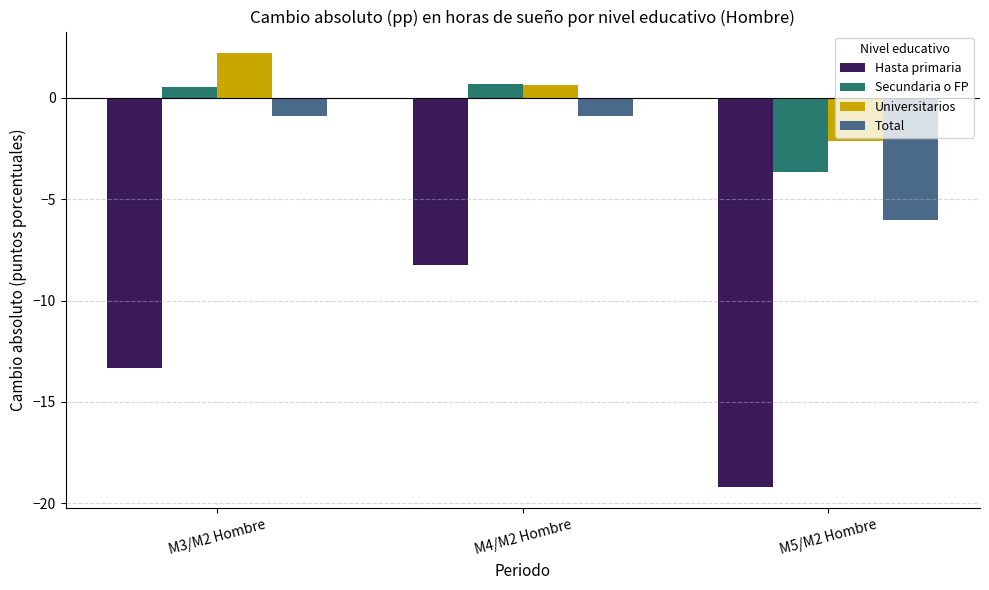

What position from the right is M3/M2 Hombre?

3